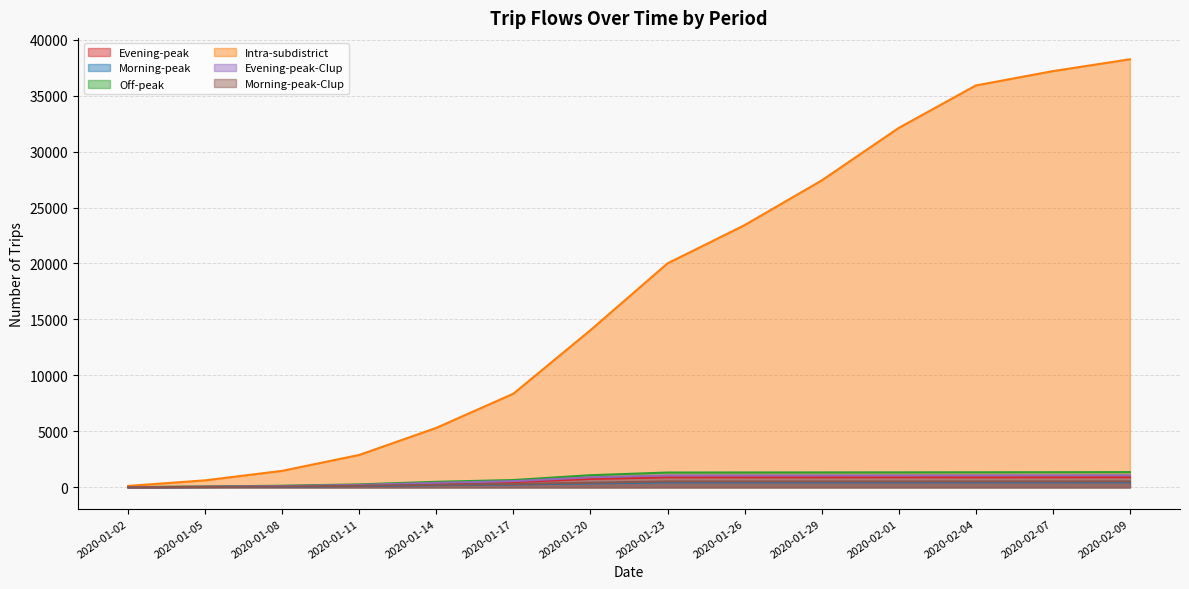

What is the lowest value of the Morning-peak-CIup series?

3.3